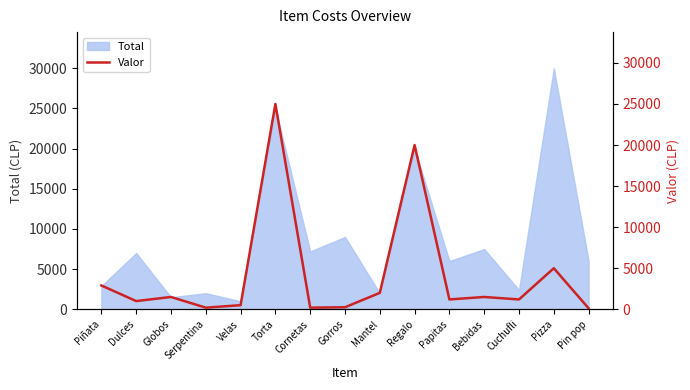

Is it true that Total equals 2561 at Globos?

False